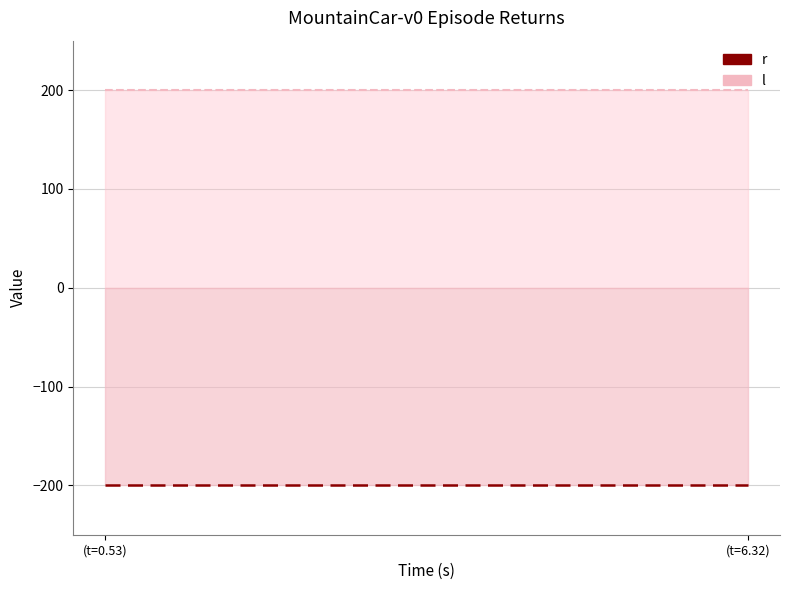

Which series has the largest total across all categories?

l (line)